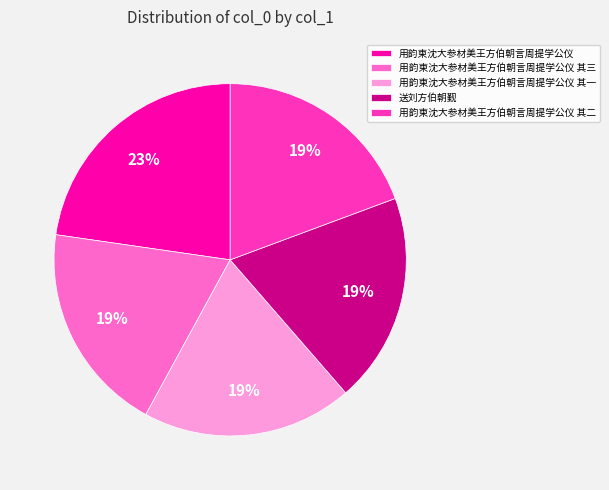

What percentage is the 用韵柬沈大参材美王方伯朝言周提学公仪 slice, to the nearest percent?

23%